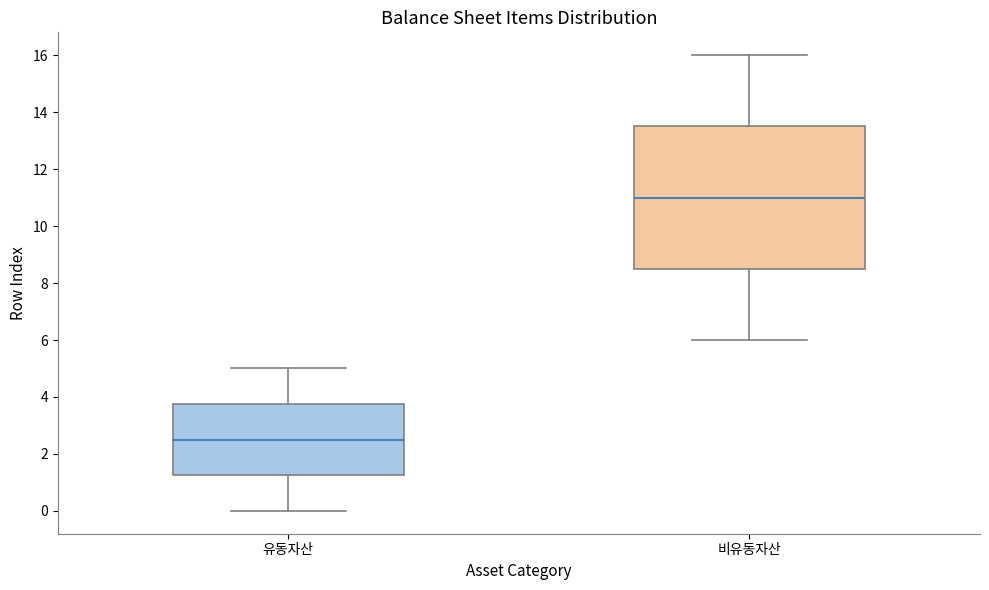

Reading left to right, transcribe this box plot: for each box, give where its median line is, the range the box spans, and where its two whiskers end, as read against the y-axis. The values are not printed on the chart, so give them approximately, as read against the axis.

유동자산: median 2.6, box 1.2 to 3.8, whiskers 0.0 to 5.0
비유동자산: median 11.0, box 8.6 to 13.6, whiskers 6.0 to 16.0